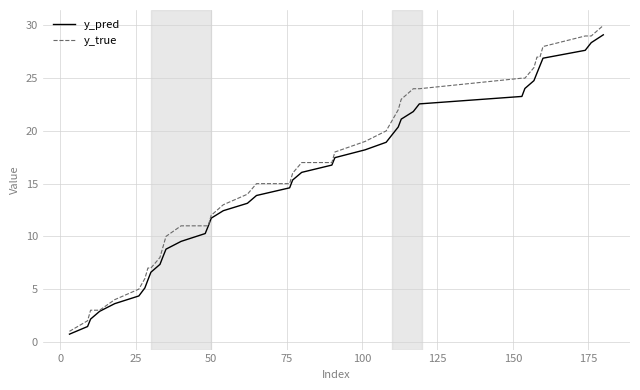

What is the smallest value displayed?

0.7